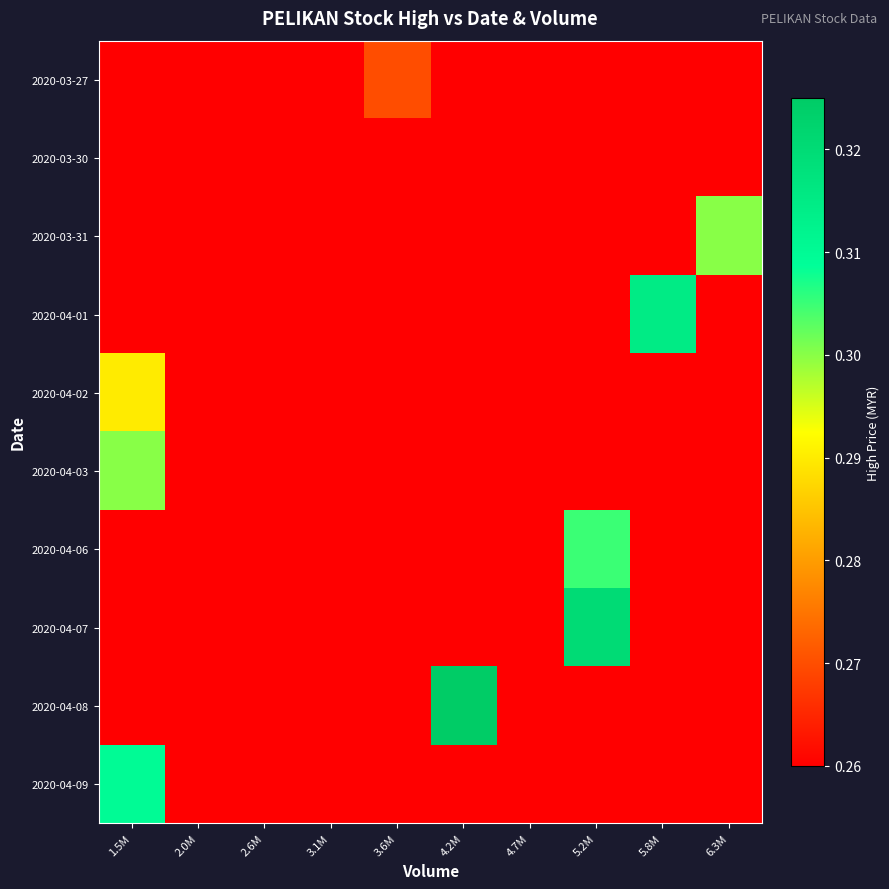

Which series changed the most between 3.6M and 6.3M?

2020-03-31